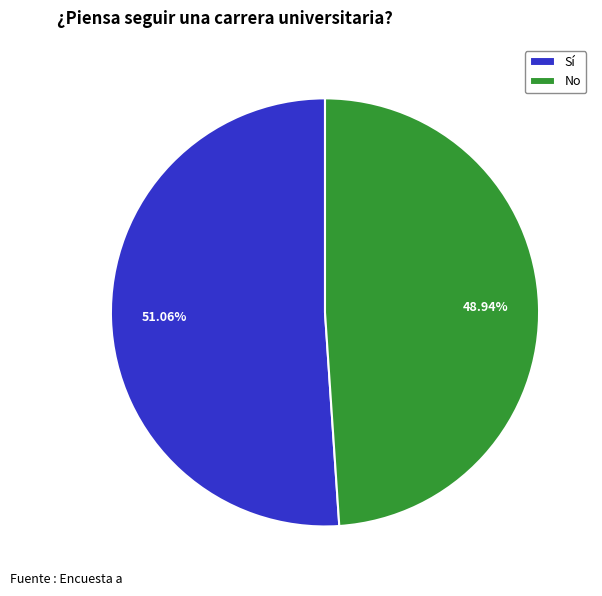

Does Sí represent more than half of the total?

Yes